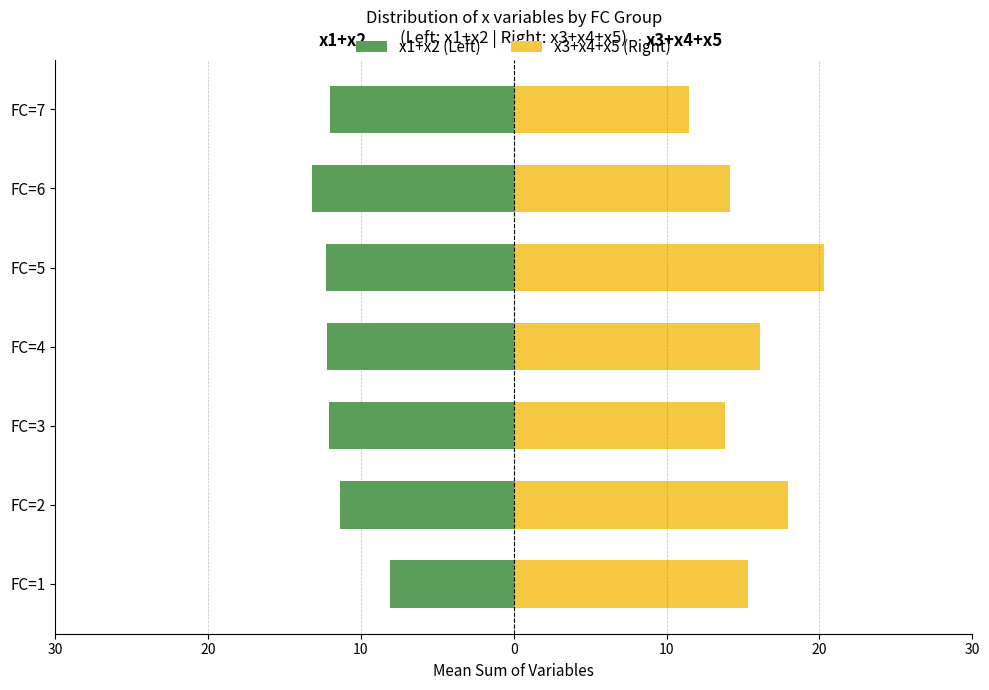

What is the sum of all x3+x4+x5 (Right) values?

109.2